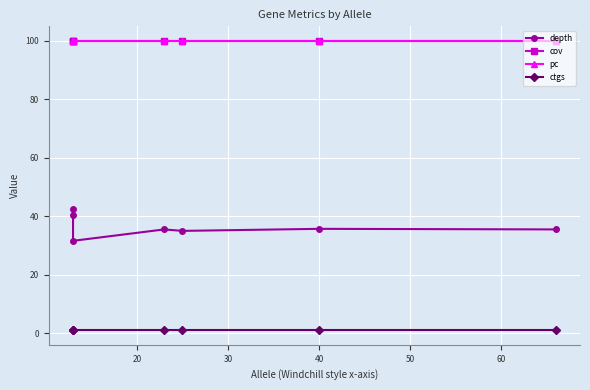

True or false: ctgs and cov cross at least once.

False